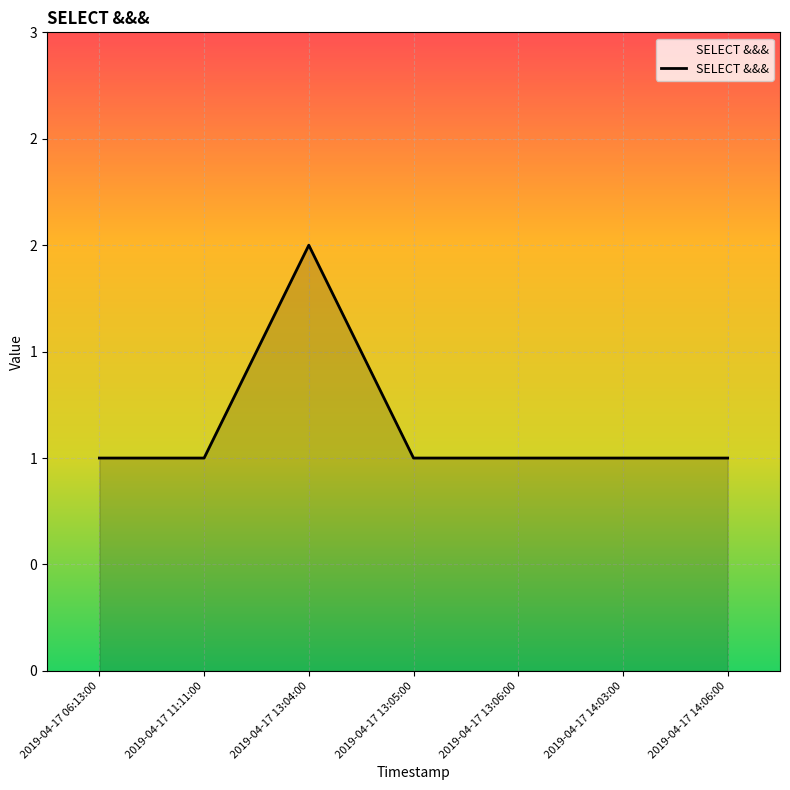

True or false: there are more than 1 points higher than both neighbors.

False